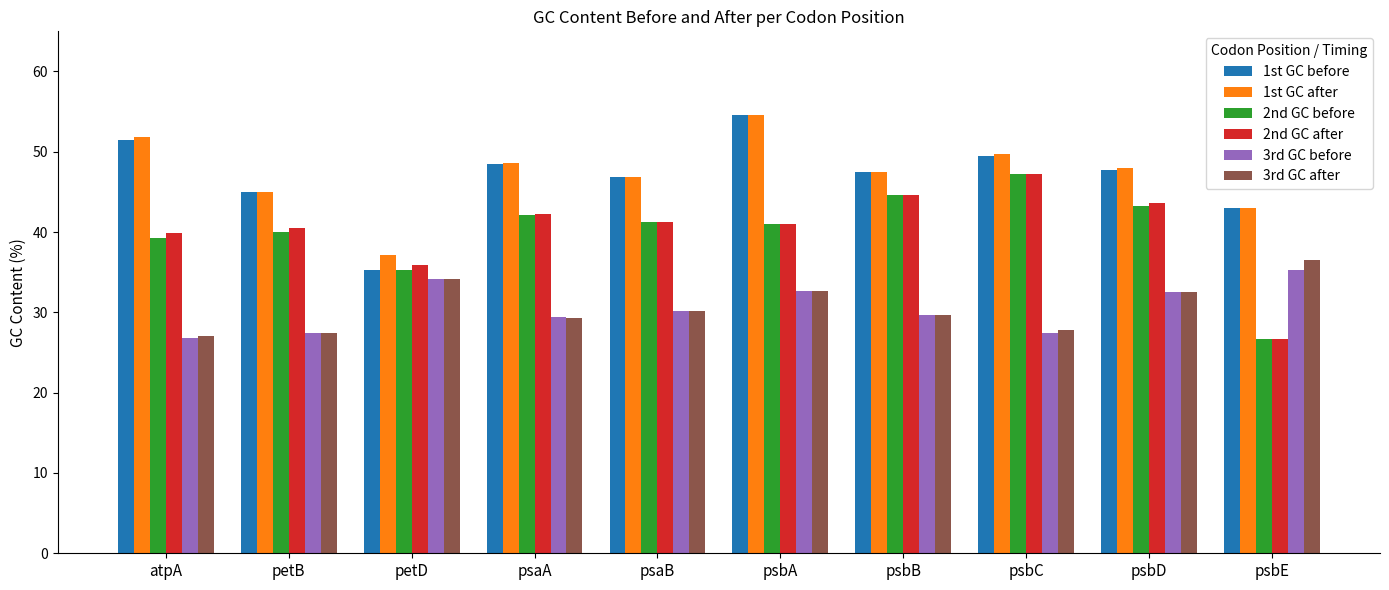

What is the maximum value shown in the chart?

54.5